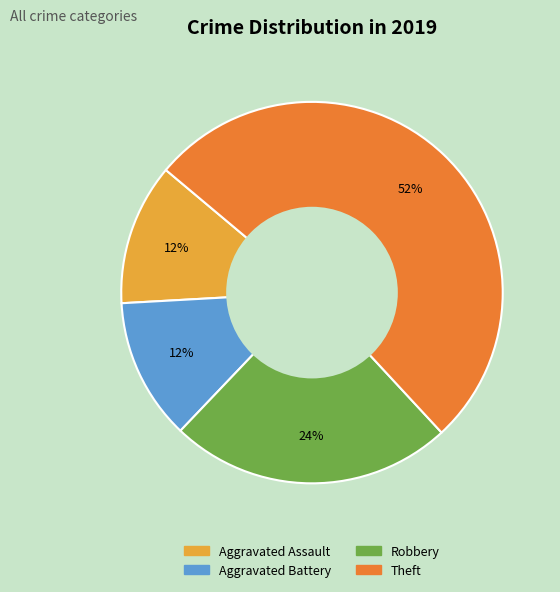

Which slice represents more than half of the pie?

Theft